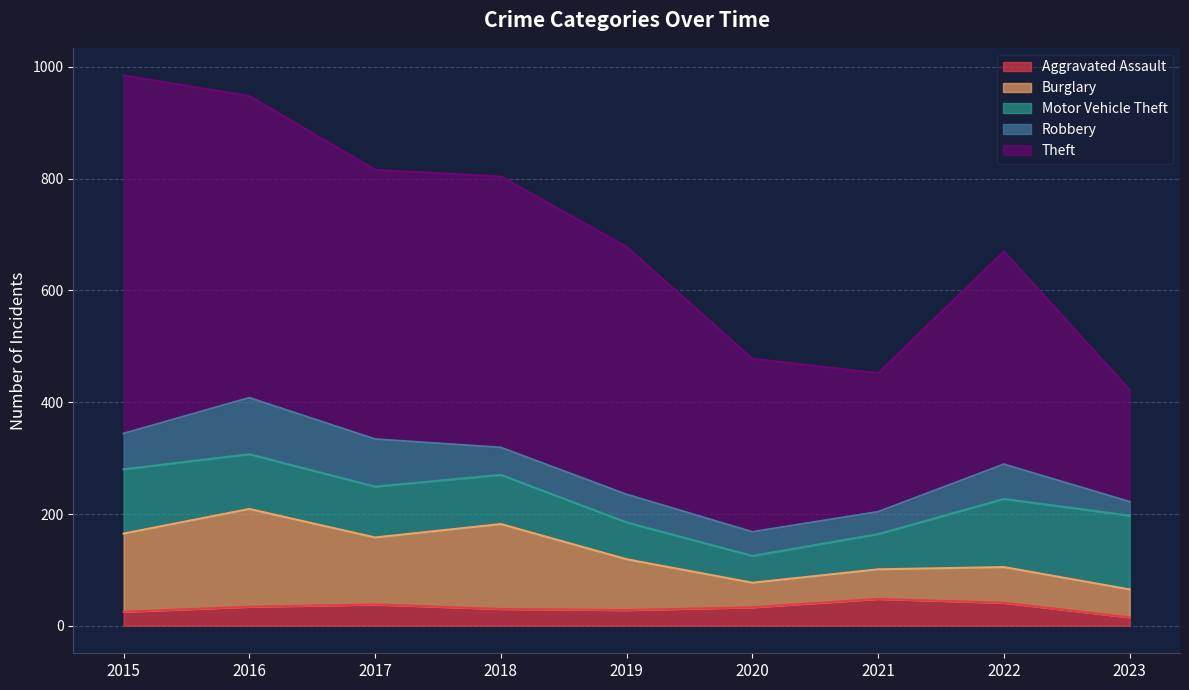

At which category is the sum across all series the highest?

2015